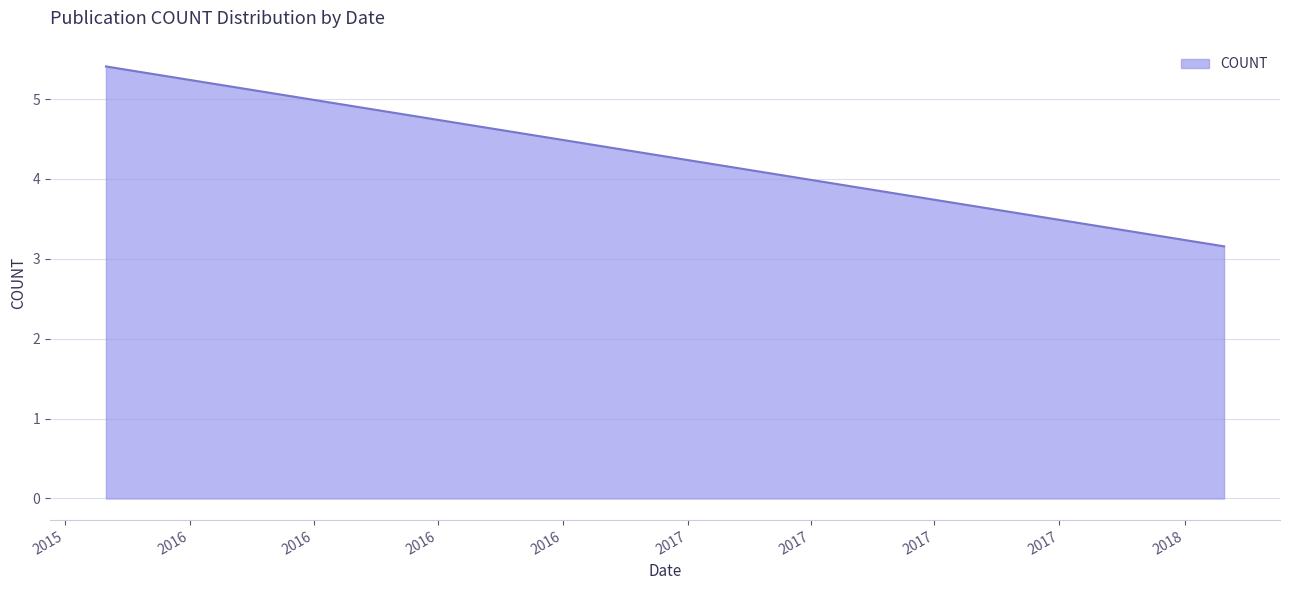

Is it true that the value at 2016-06-14 is 4.8?

True